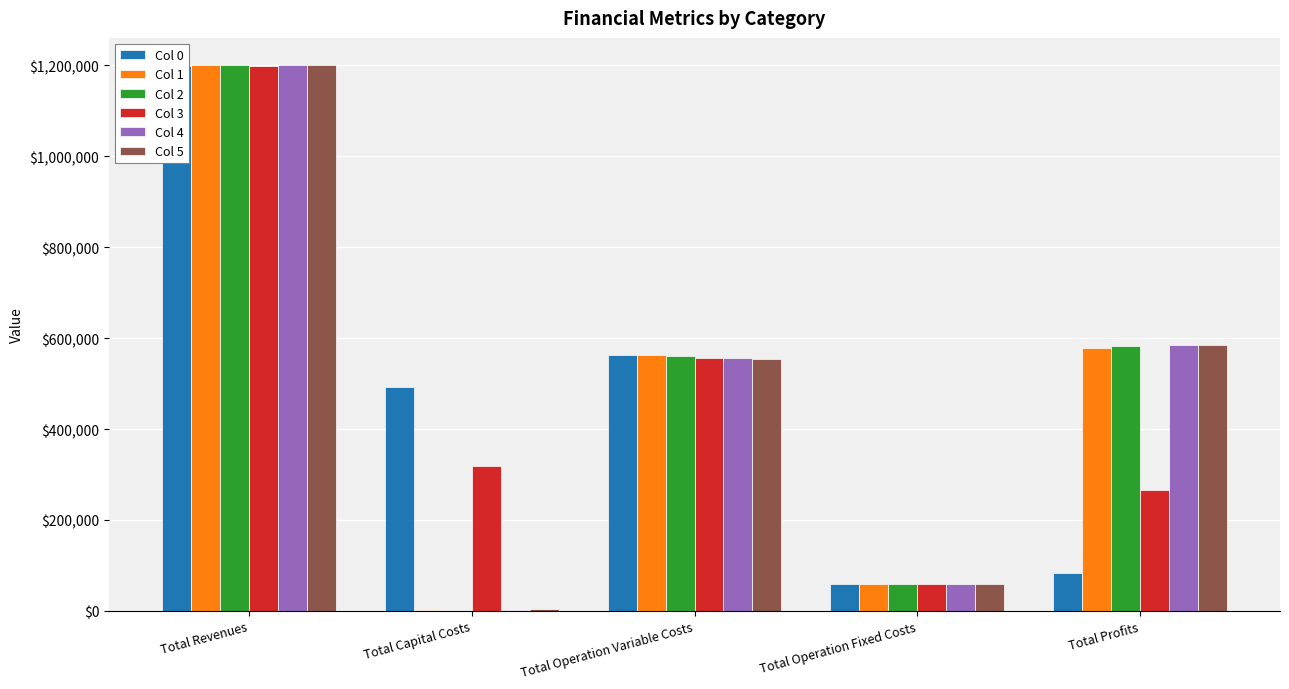

How many values in the Col 2 series exceed 559782?

3